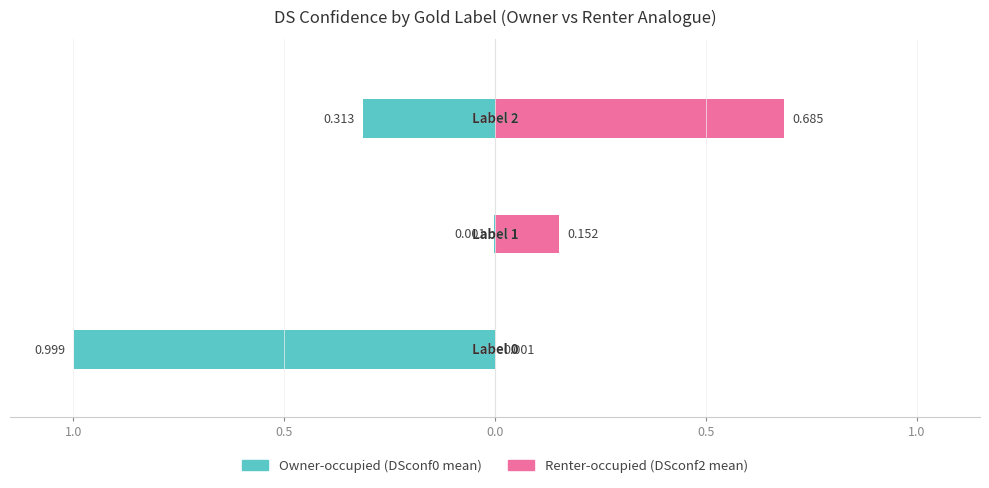

How many bars are there in total?

6